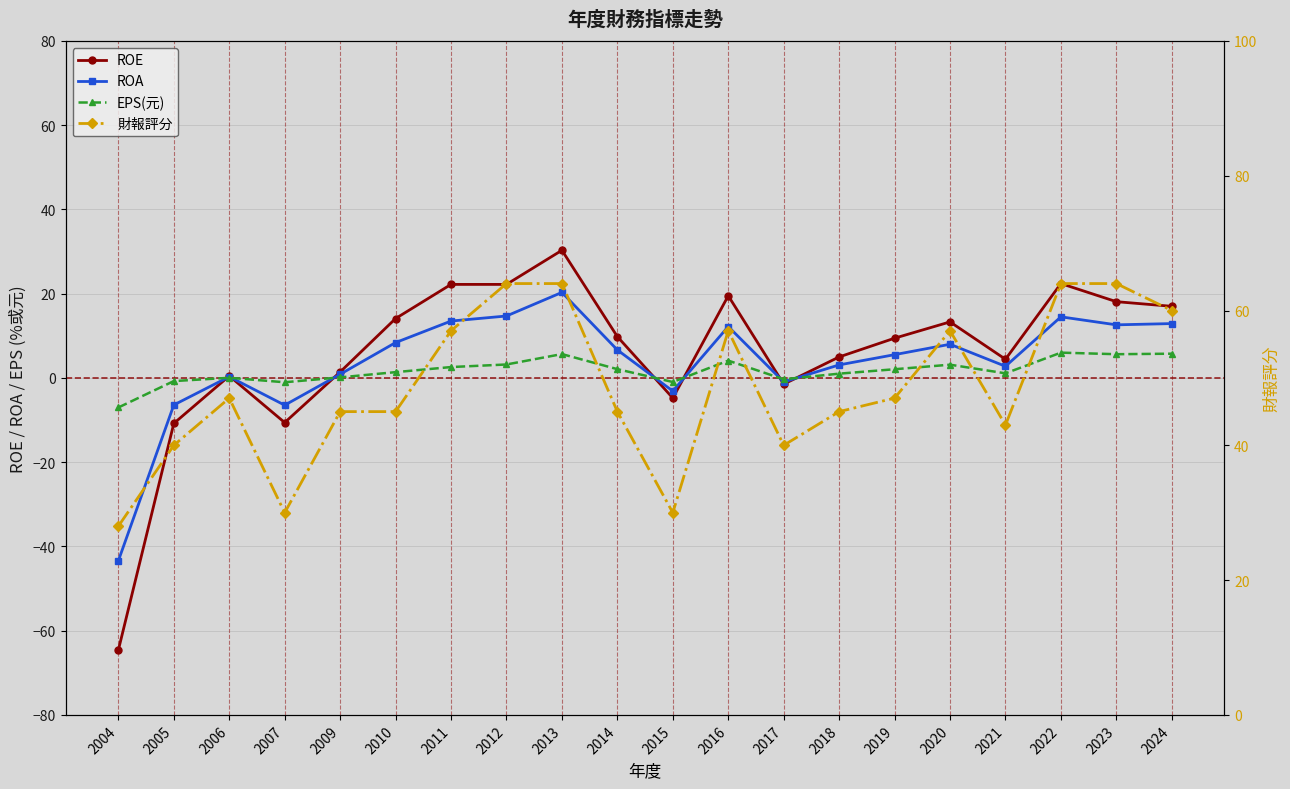

How many interior local valleys does the EPS(元) series have?

5